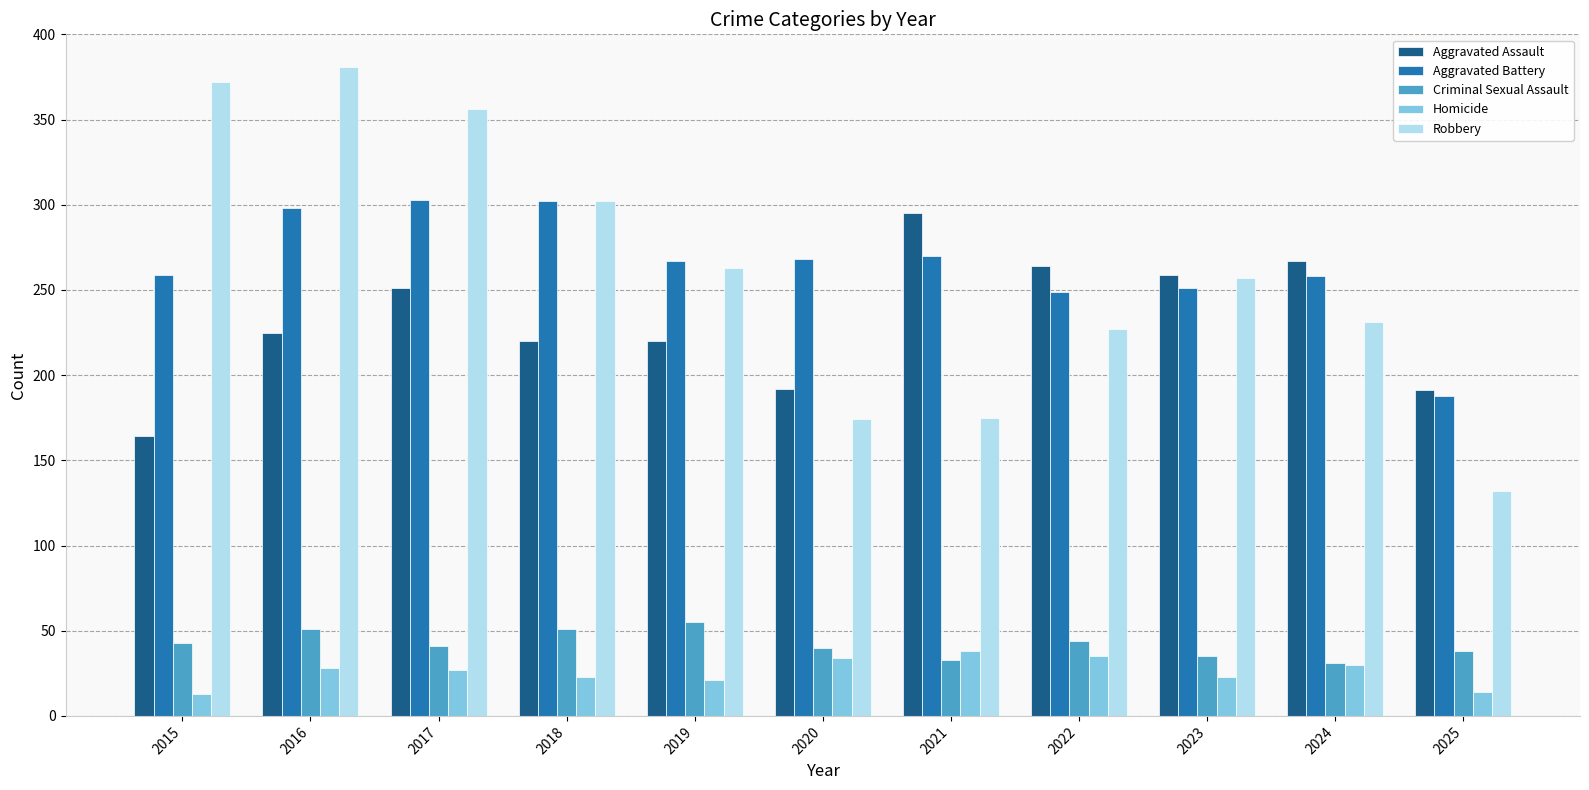

What is the maximum value shown in the chart?

381